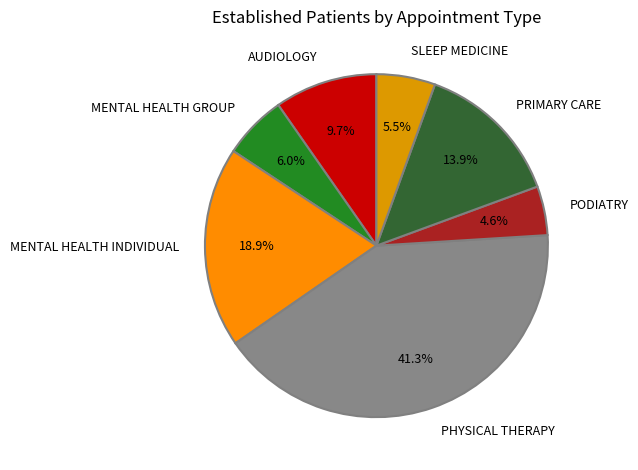

Which category has the smallest portion of the pie?

PODIATRY